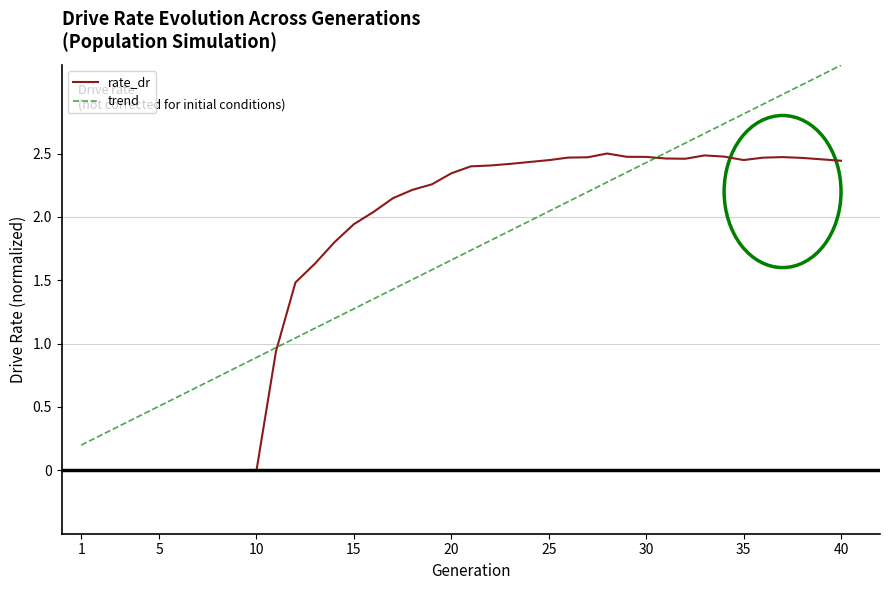

Reading left to right, list all the values displayed in this chart.

1=0.0	2=0.0	3=0.0	4=0.0	5=0.0	6=0.0	7=0.0	8=0.0	9=0.0	10=0.0	11=0.9	12=1.5	13=1.6	14=1.8	15=1.9	16=2.0	17=2.1	18=2.2	19=2.3	20=2.3	21=2.4	22=2.4	23=2.4	24=2.4	25=2.4	26=2.5	27=2.5	28=2.5	29=2.5	30=2.5	31=2.5	32=2.5	33=2.5	34=2.5	35=2.4	36=2.5	37=2.5	38=2.5	39=2.5	40=2.4